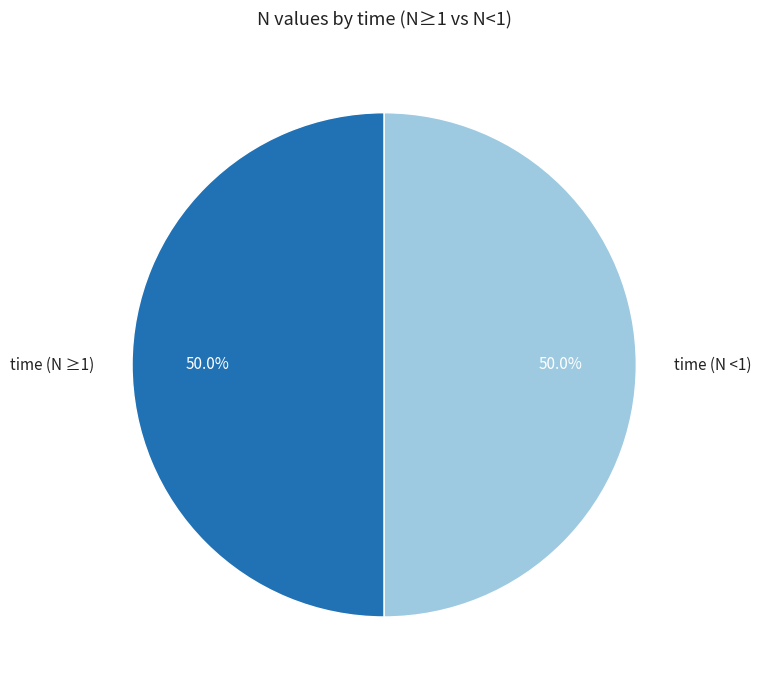

Approximately how many times larger is the value at time (N ≥1) compared to time (N <1)?

1.0